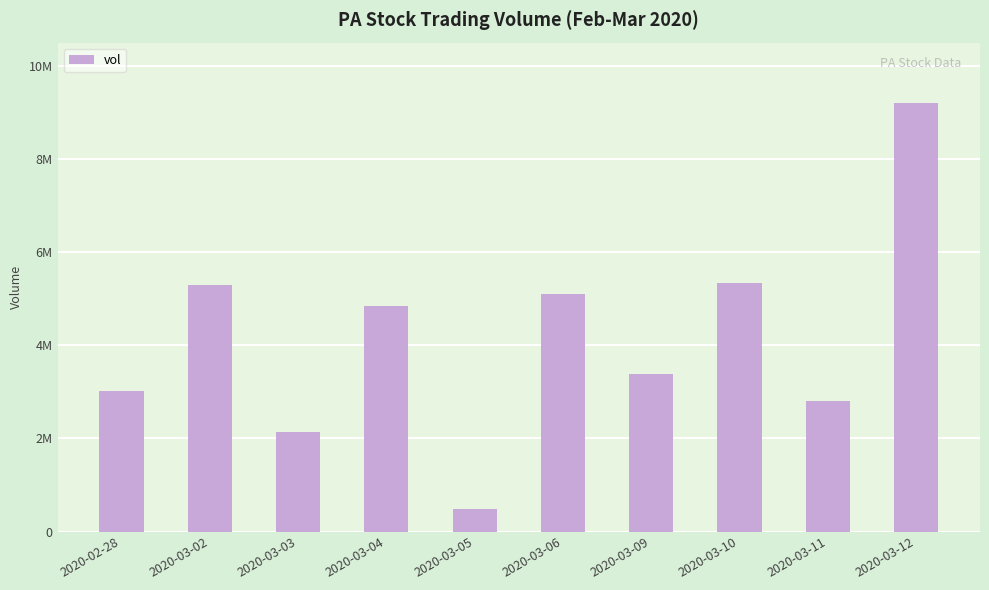

Reading left to right, what are all the values shown in this chart?

2020-02-28=3007500	2020-03-02=5292700	2020-03-03=2140100	2020-03-04=4850400	2020-03-05=490000	2020-03-06=5094300	2020-03-09=3385600	2020-03-10=5328600	2020-03-11=2805000	2020-03-12=9192600